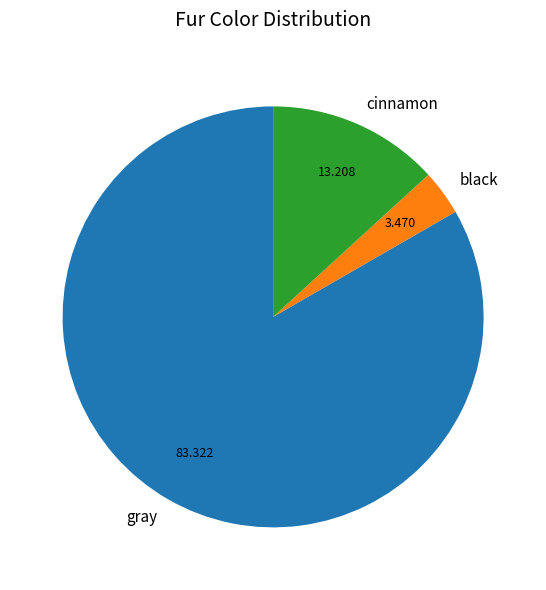

How many slices are in this pie chart?

3